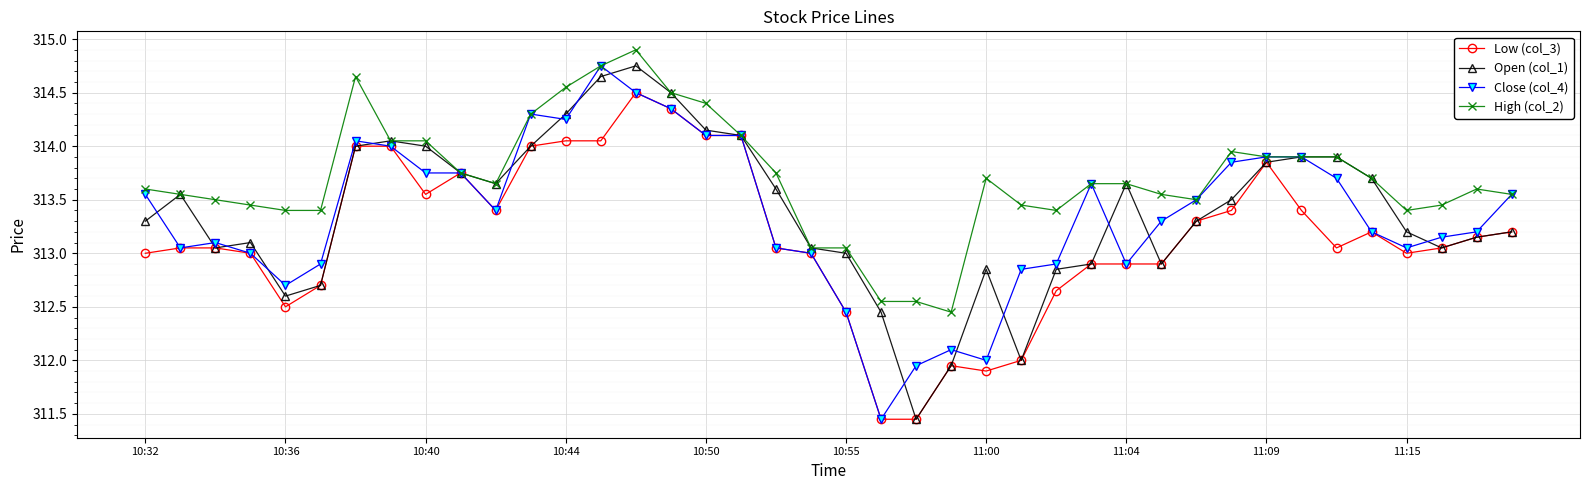

Is this an area chart (filled region under the line)?

No